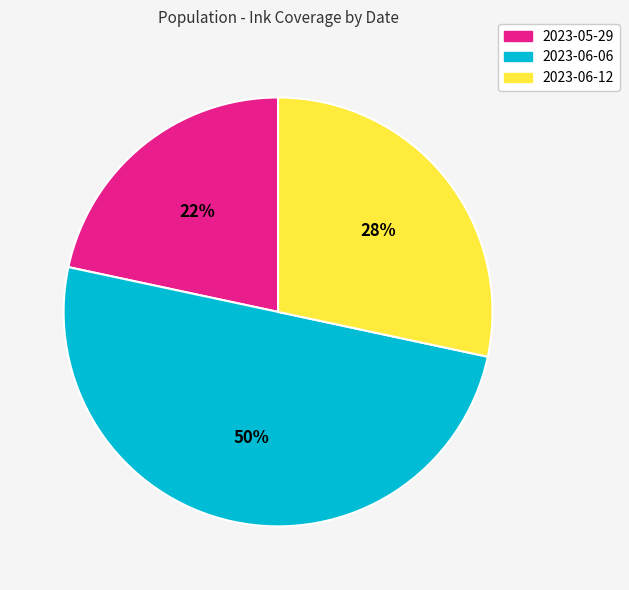

What is the smallest slice in the pie chart?

2023-05-29